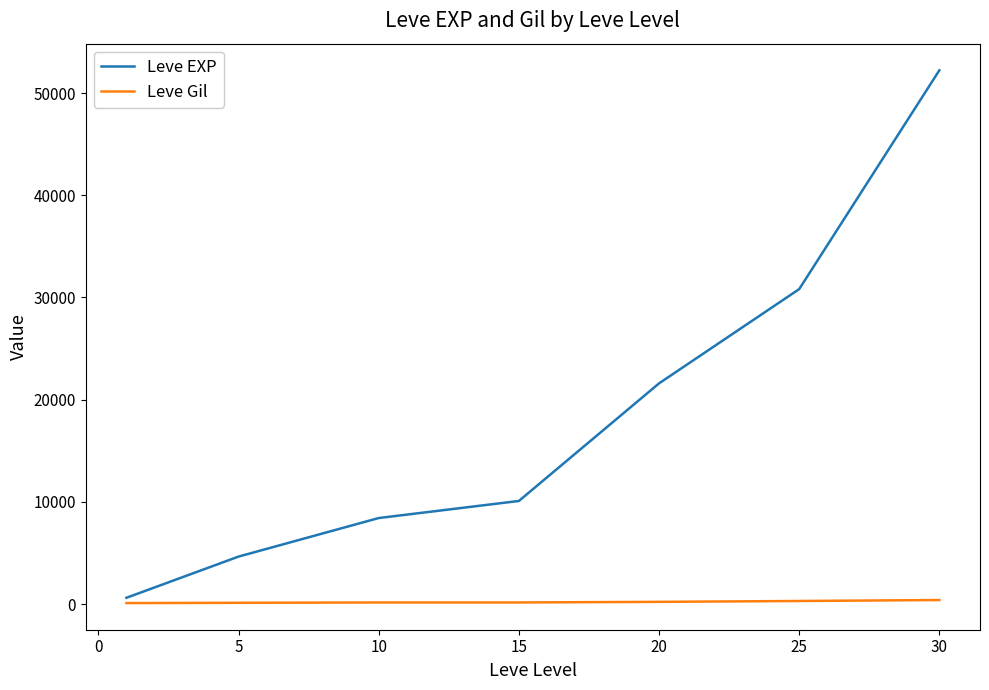

How many values in the Leve EXP series are below 10100?

3